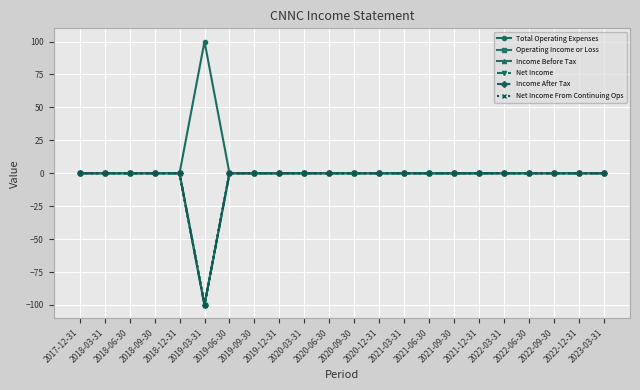

True or false: Income After Tax and Net Income cross at least once.

False